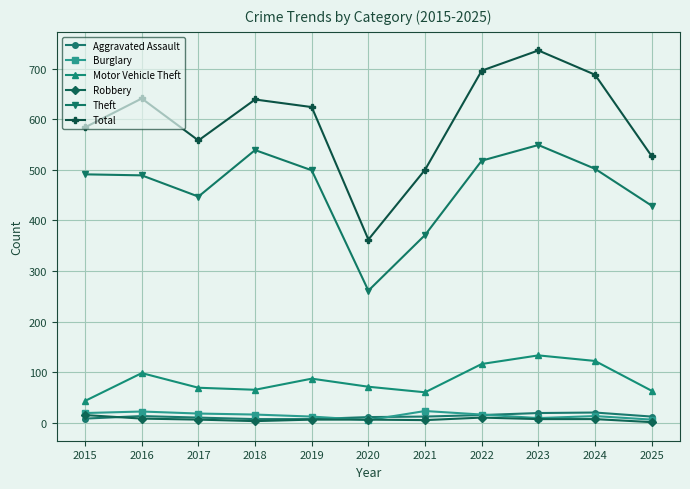

The value of Motor Vehicle Theft at 2020 is 71. True or false?

True